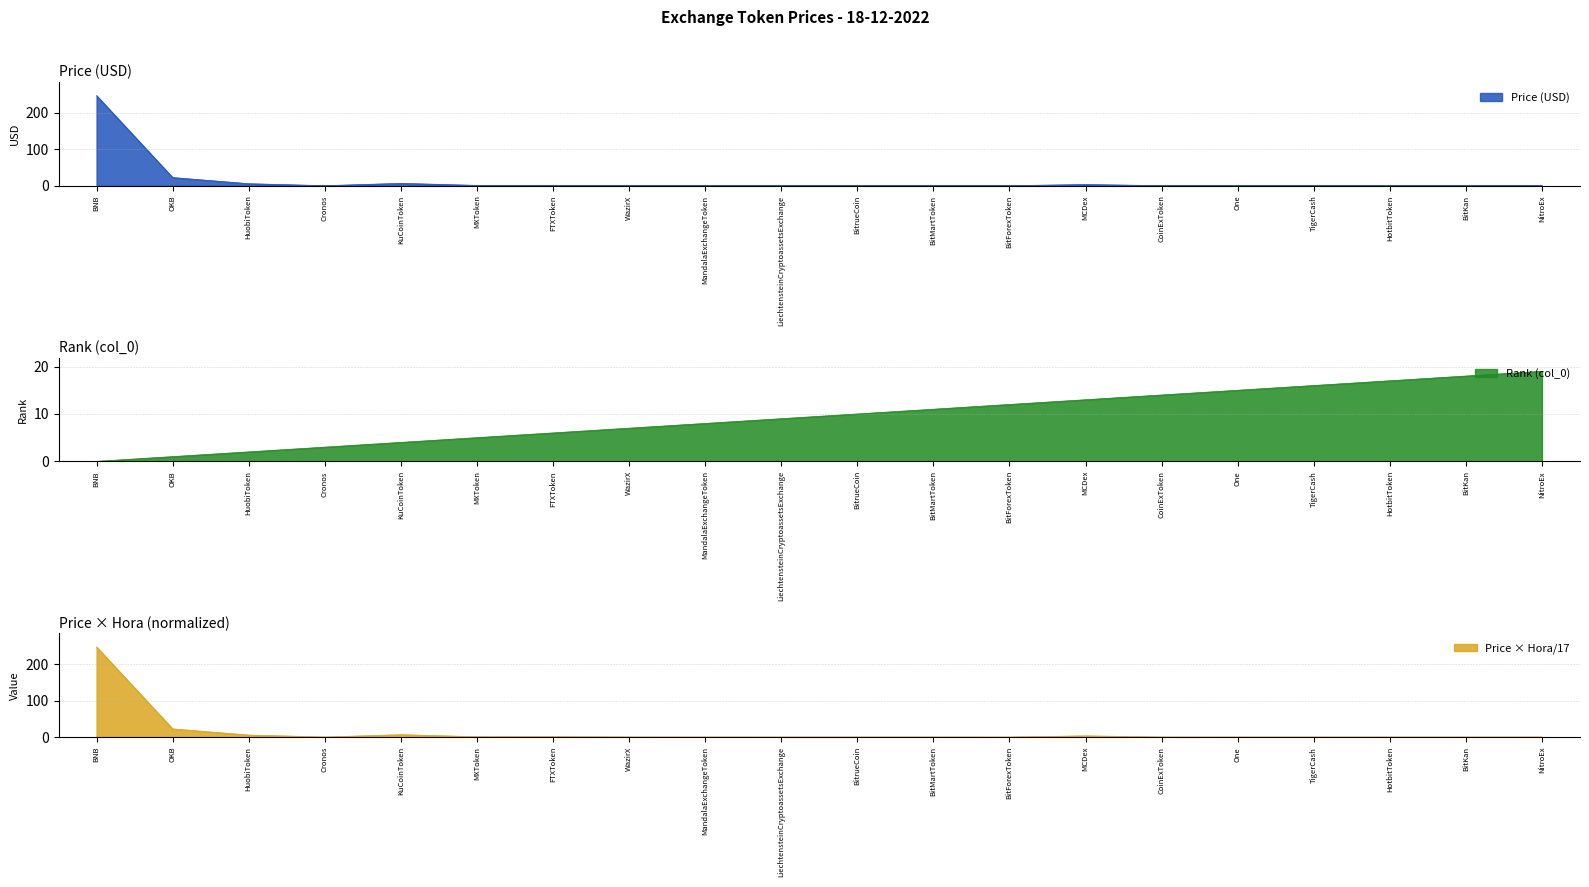

Which has a higher value, One or NitroEx?

One